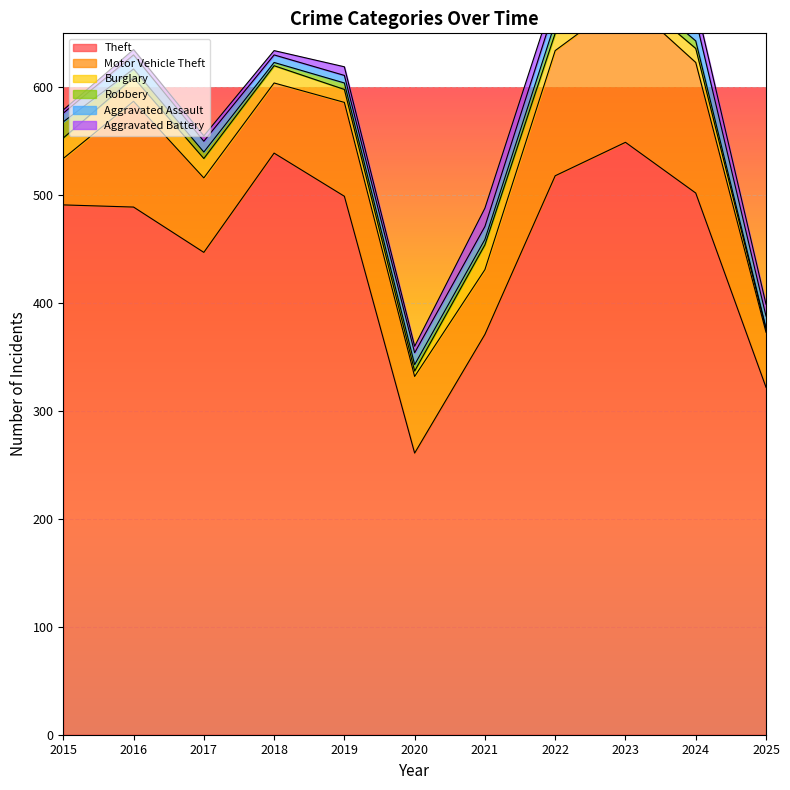

Which category has the highest value in the Motor Vehicle Theft series?

2023